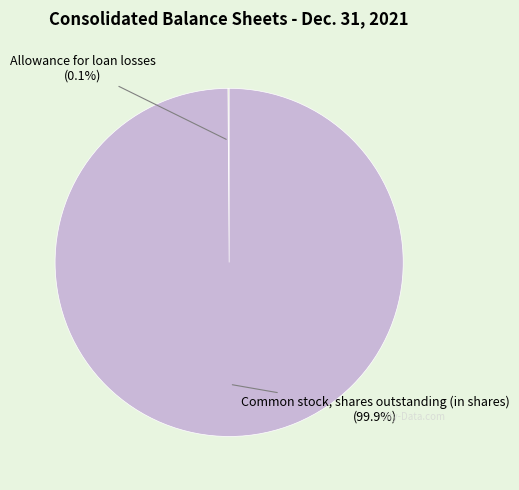

Does Common stock, shares outstanding (in shares) represent more than half of the total?

Yes